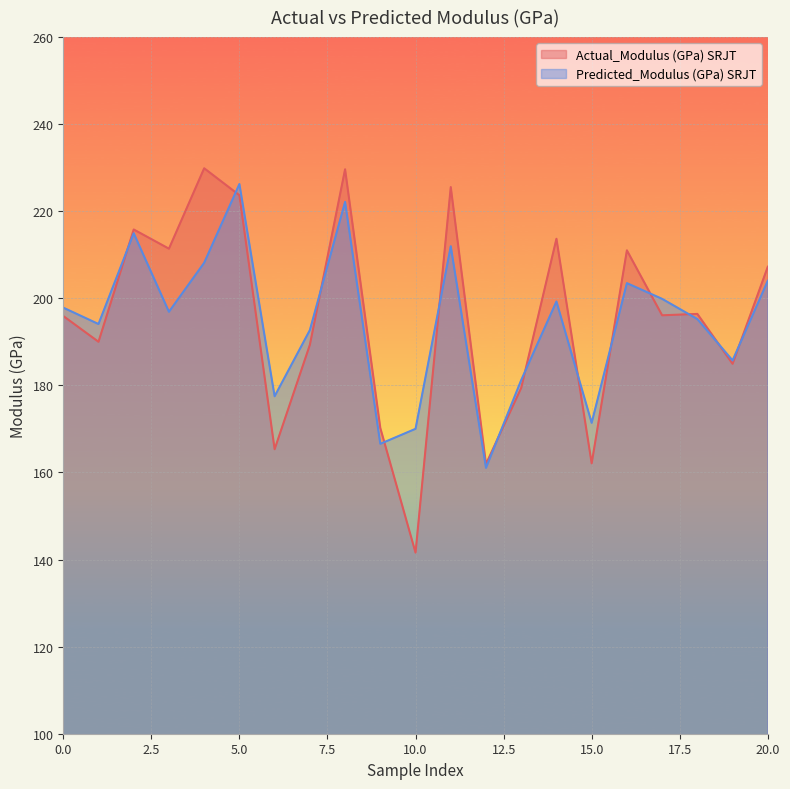

In Predicted_Modulus (GPa) SRJT, how many points are lower than both neighbors (excluding endpoints)?

7